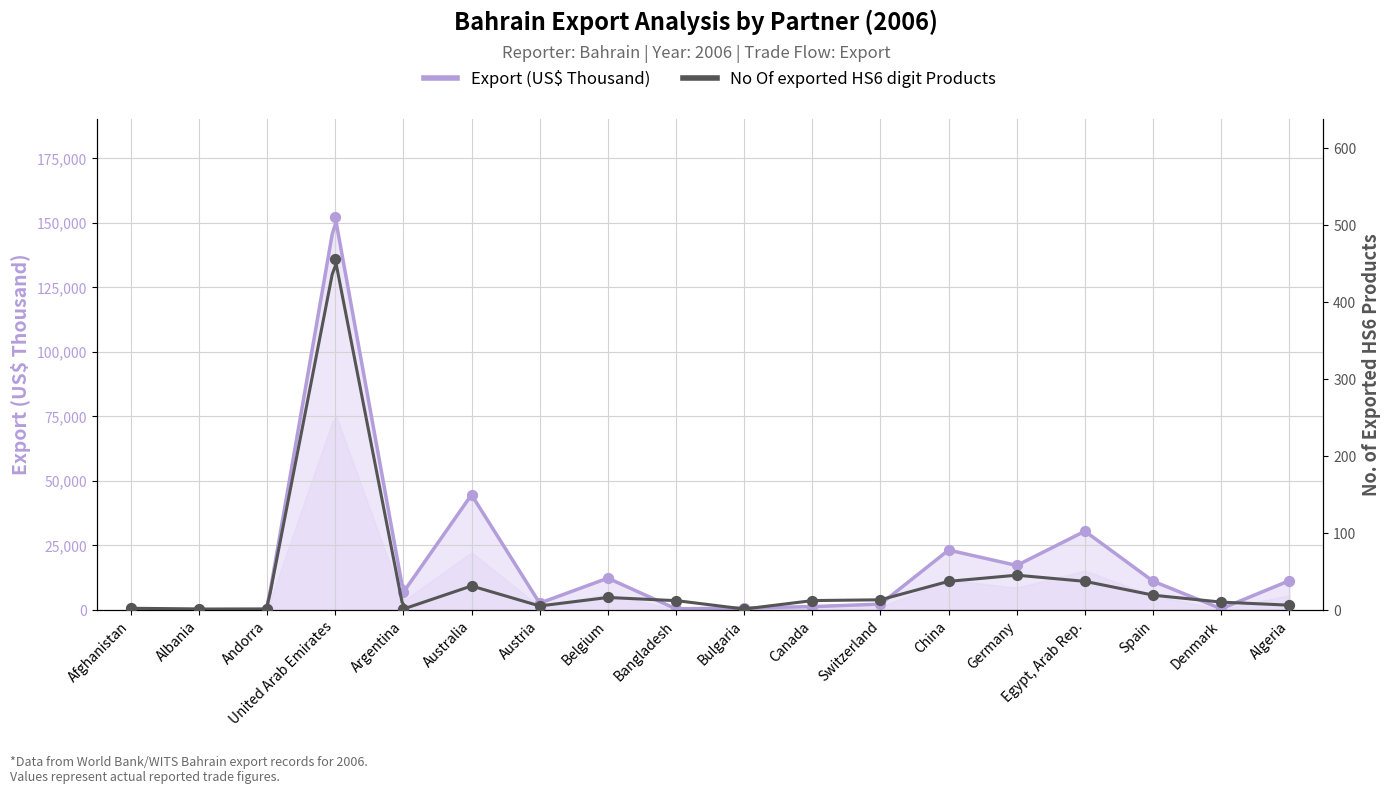

What is the total value across all series at Albania?

8.4